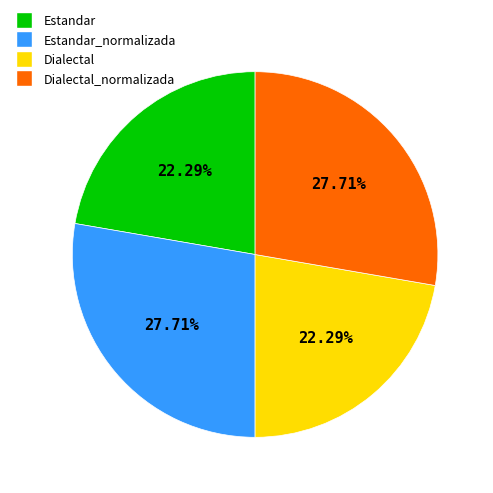

Is there a majority slice in this chart?

No